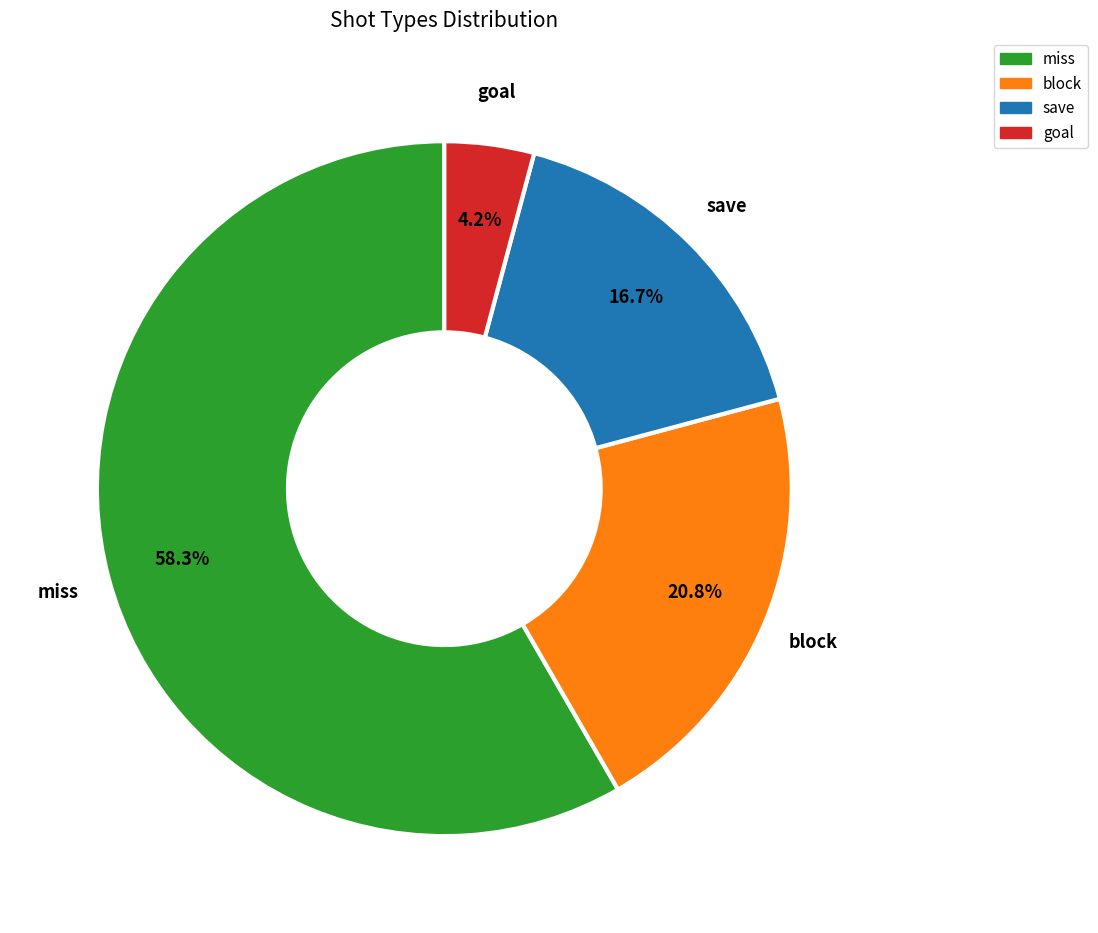

Do save and miss together represent more than half of the pie?

Yes